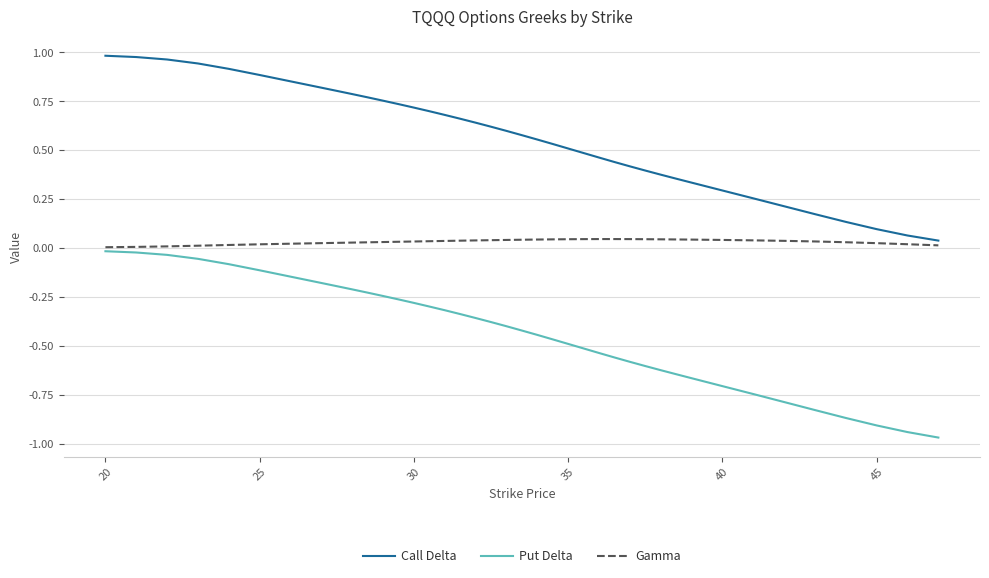

List the series in order of their overall mean, highest first.

Call Delta, Gamma, Put Delta